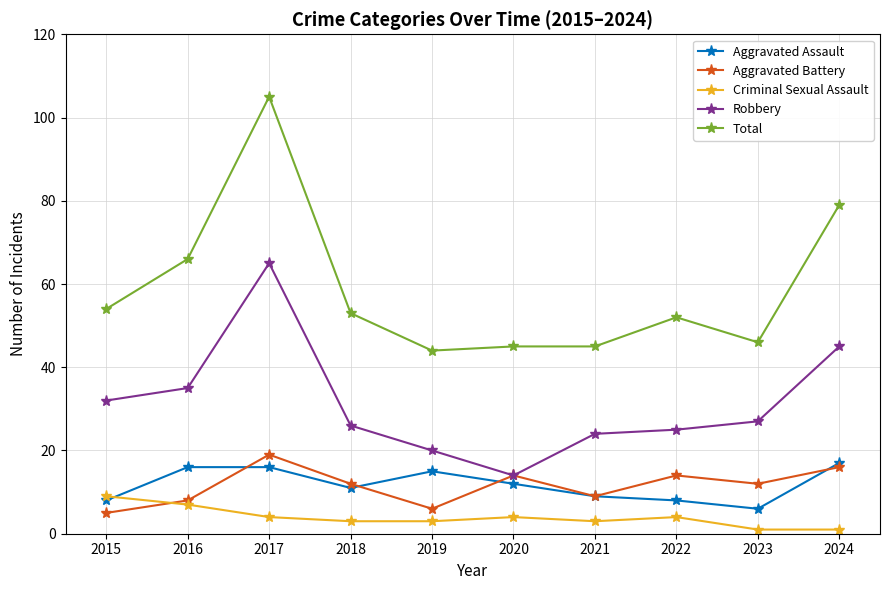

True or false: Robbery and Criminal Sexual Assault intersect in this chart.

False